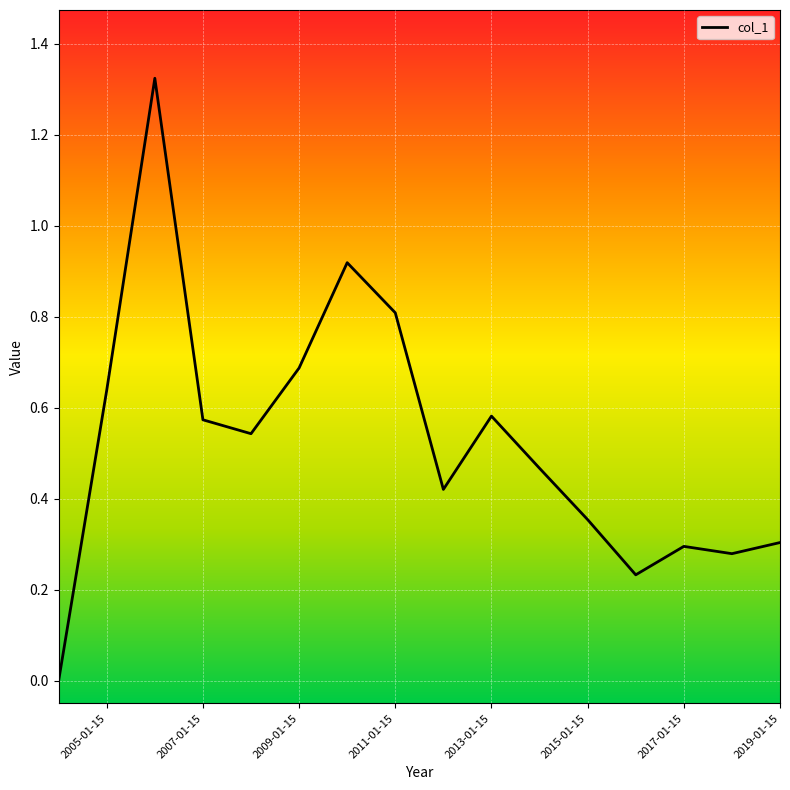

Does the chart display data point markers on the line(s)?

No